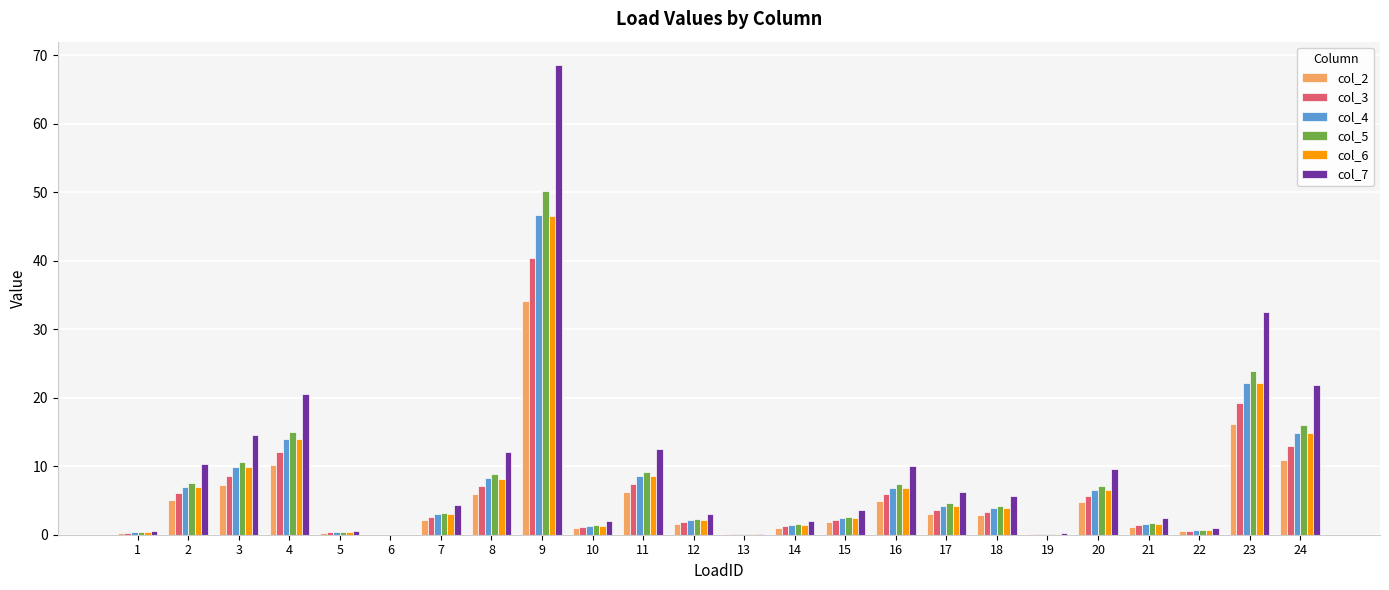

How many groups of bars are there?

24